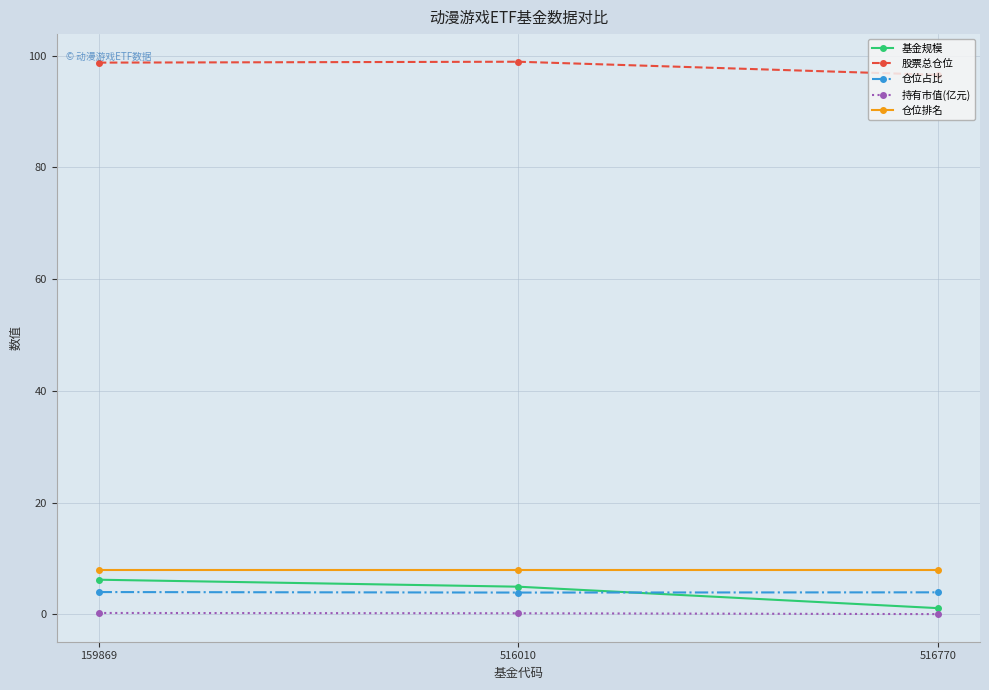

What is the maximum value for 仓位占比?

4.0